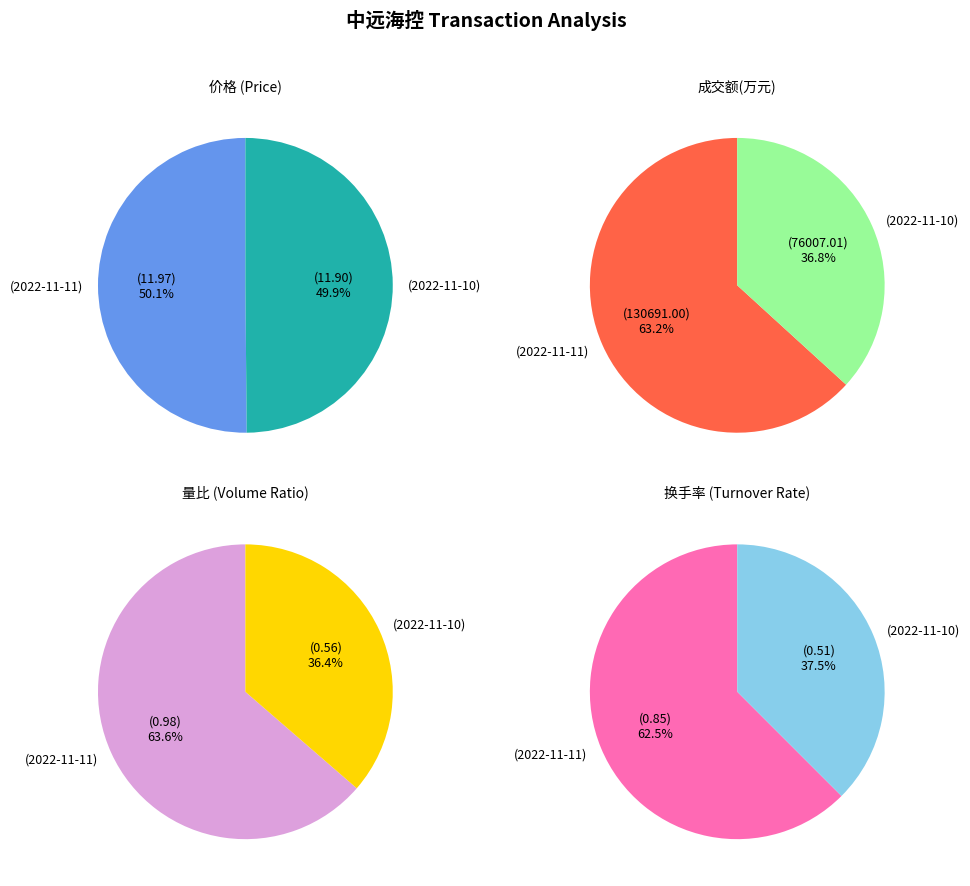

What is the total percentage of 2022-11-10 and 2022-11-11?

100.0%